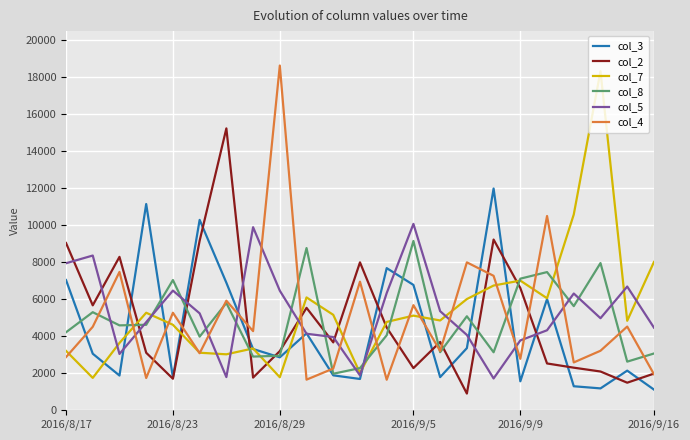

What is the lowest value of the col_5 series?

1693.8